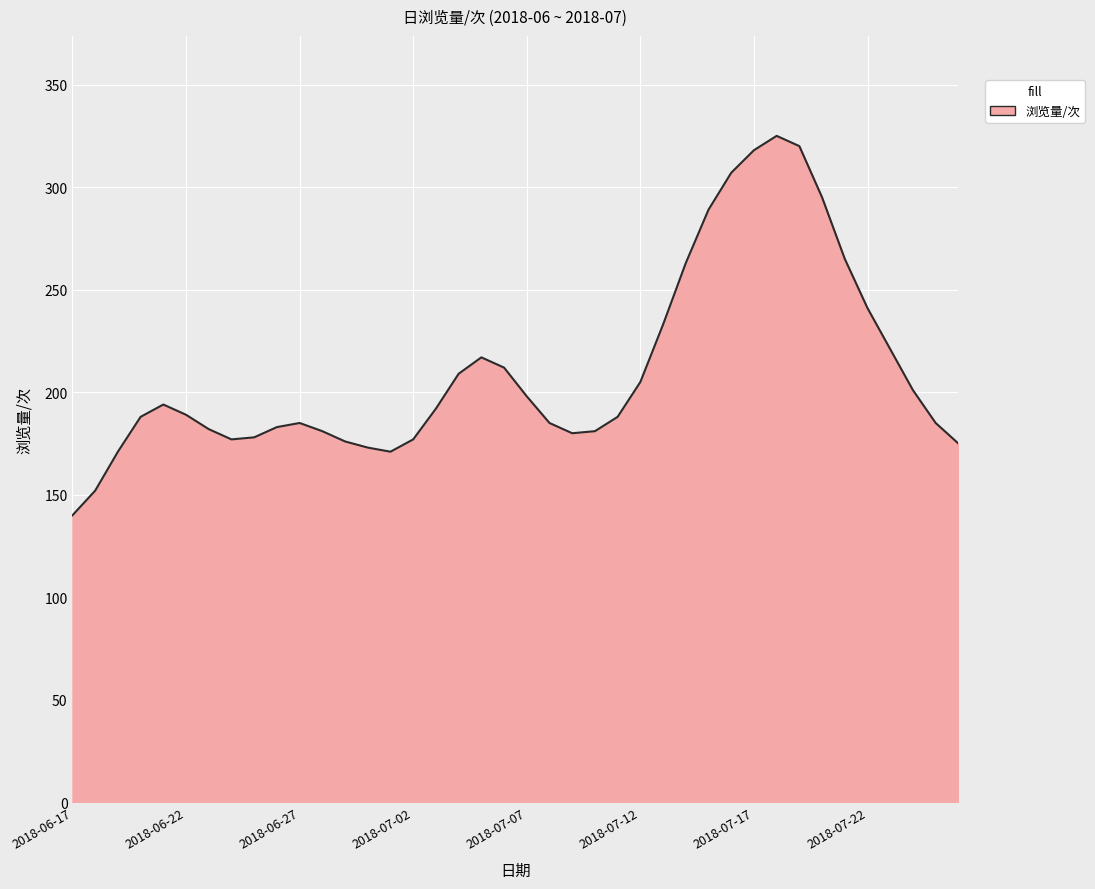

What is the smallest value displayed?

140